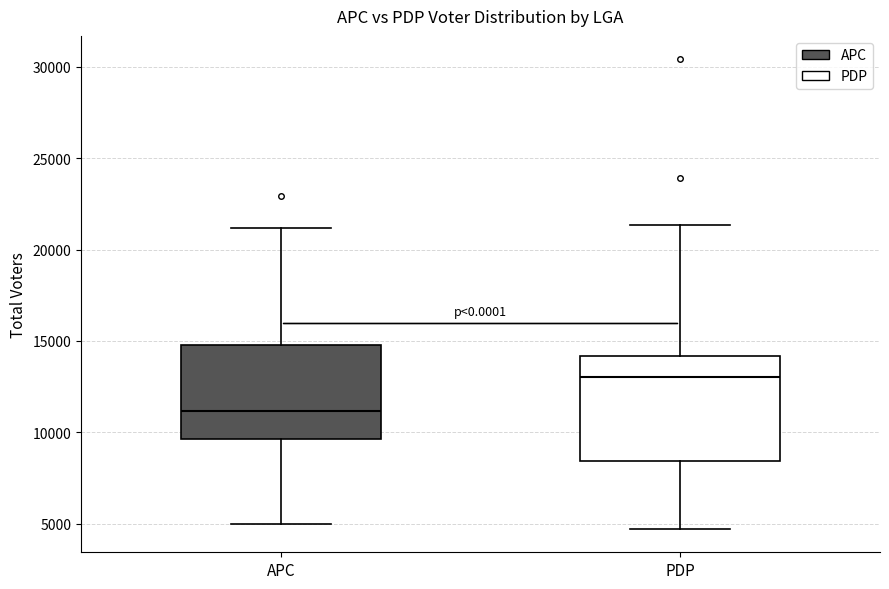

Which box's median line is the highest?

PDP